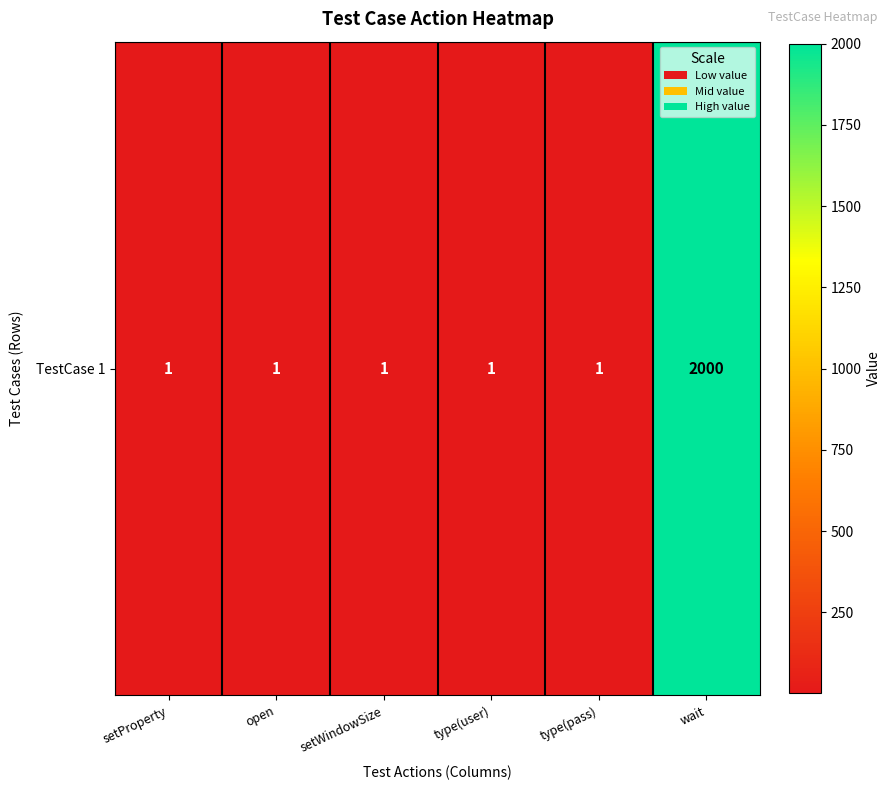

Rank the categories by value from highest to lowest.

wait, setProperty, open, setWindowSize, type(user), type(pass)